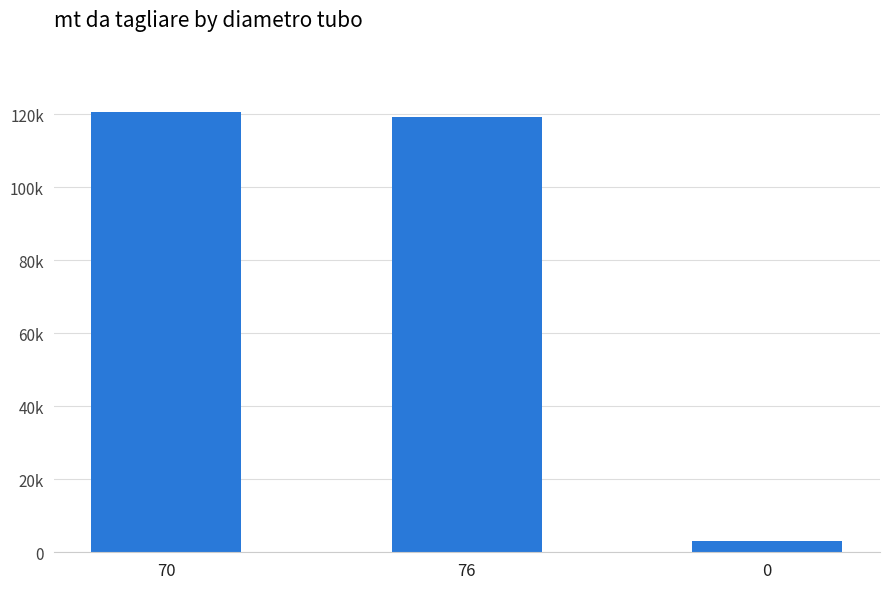

Are the bars horizontal?

No